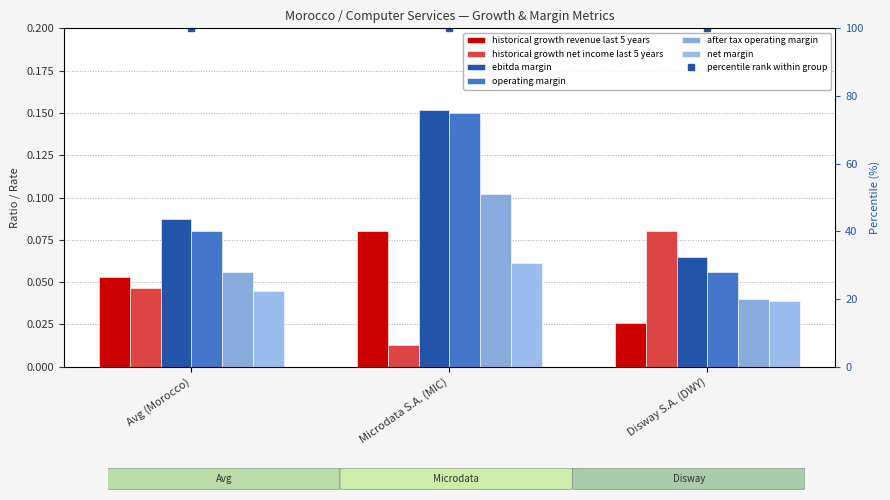

Count the after_tax_operating_margin values in the range 0 to 1.

3